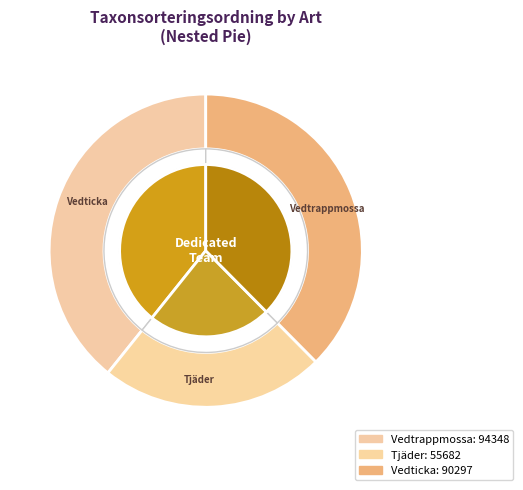

How many segments does this pie chart have?

3